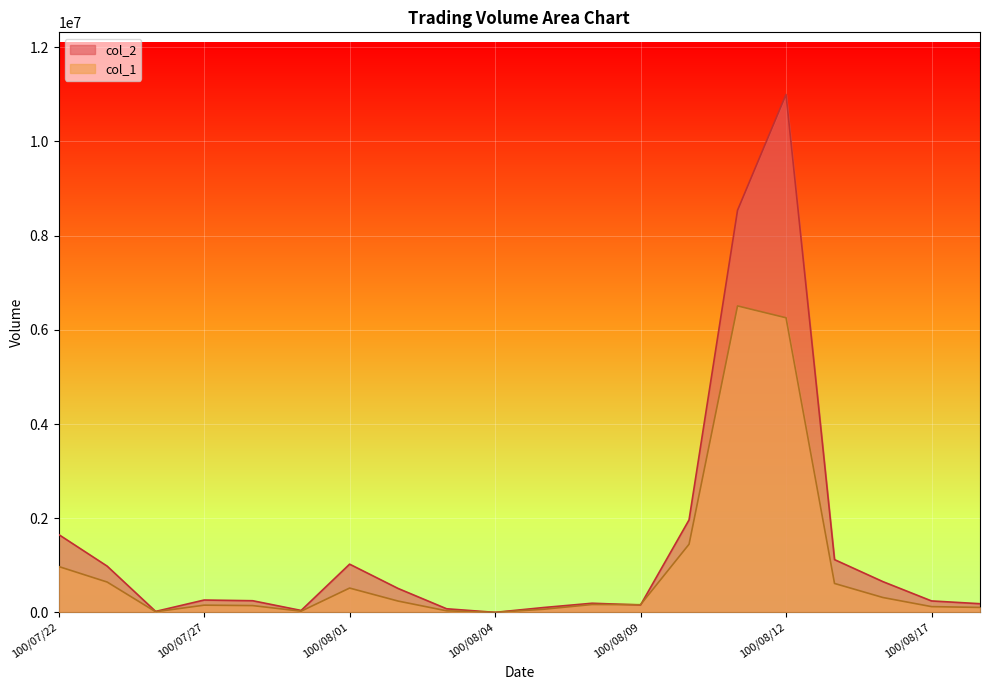

What is the value of the col_1 point at the 12th from the left?

167000